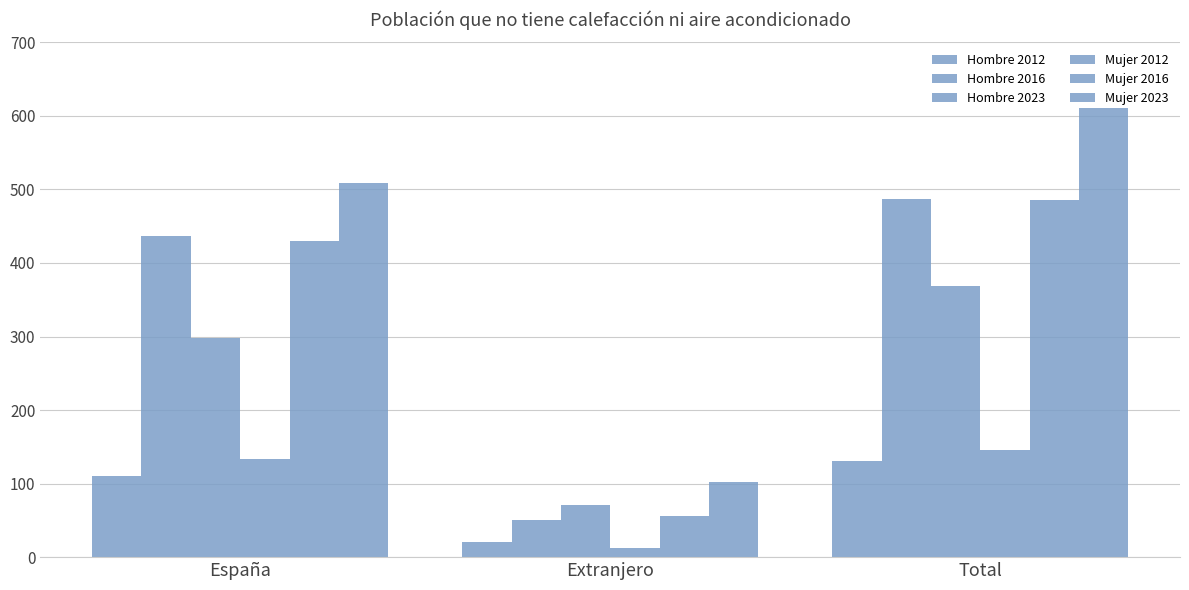

How many bars are there in each group?

6